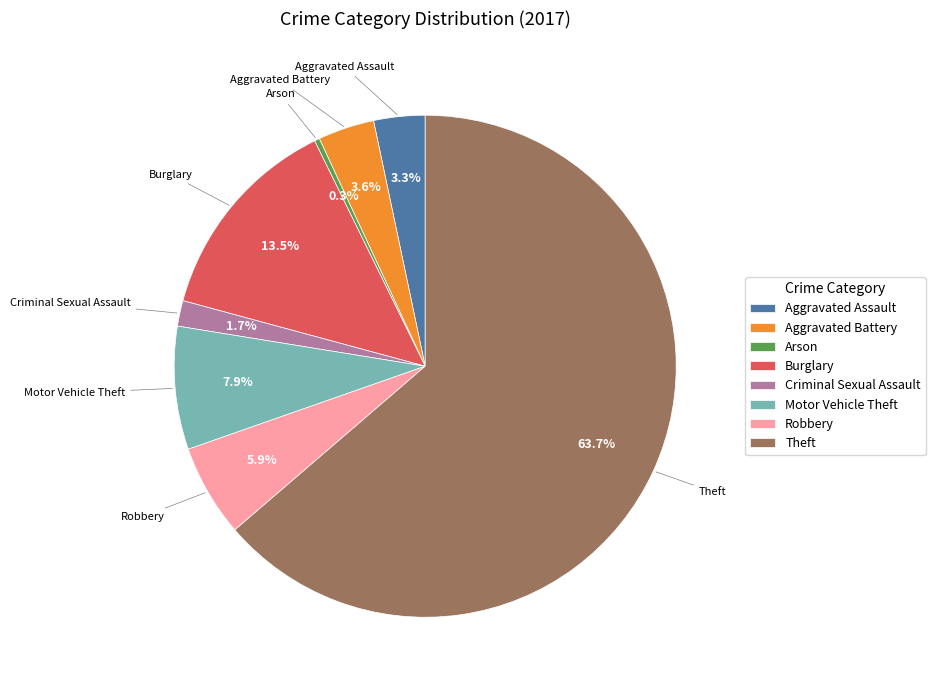

How many slices are in this pie chart?

8